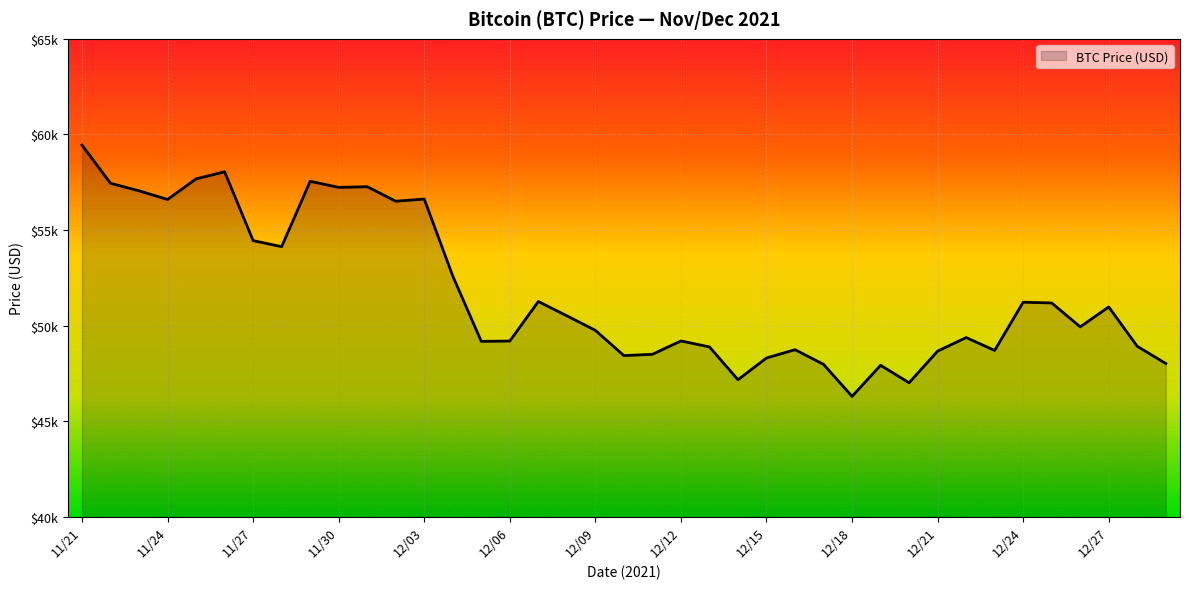

Does the chart have visible grid lines?

Yes